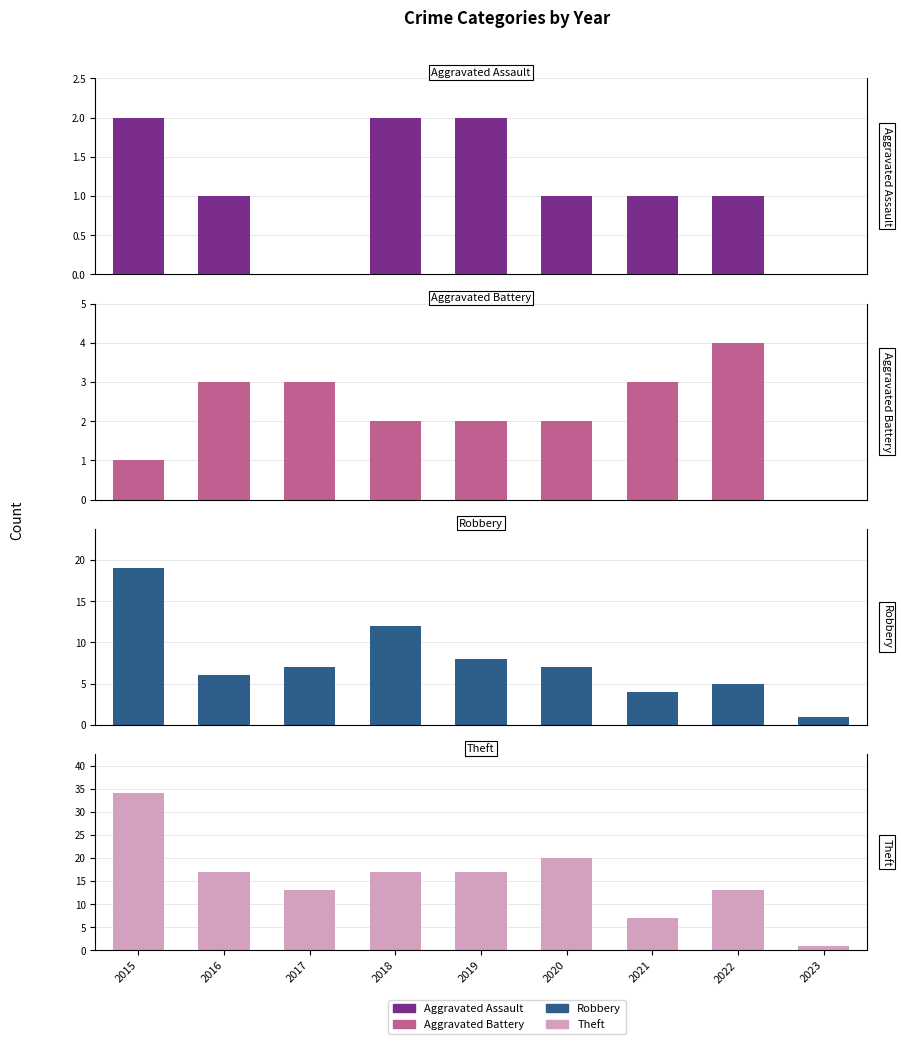

At which category is the sum across all series the highest?

2015